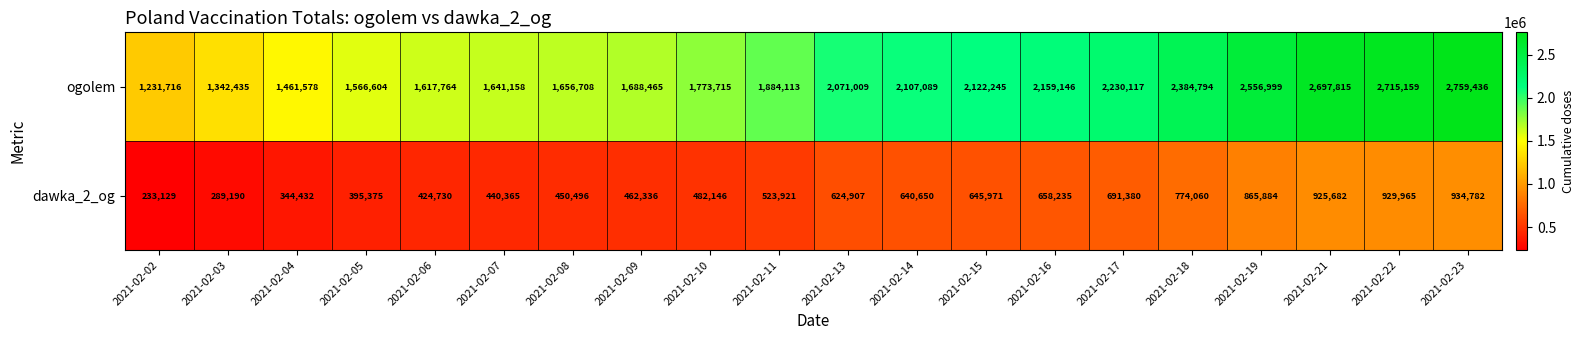

Is it true that ogolem equals 3760178 at 2021-02-14?

False